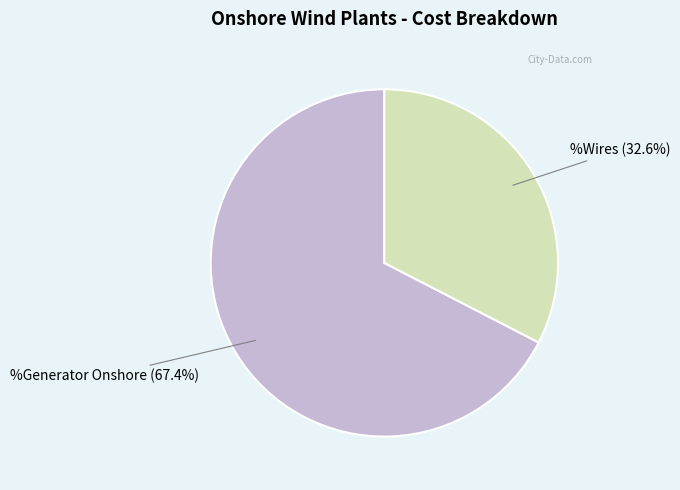

Do %Wires and %Generator Onshore together represent more than half of the pie?

Yes